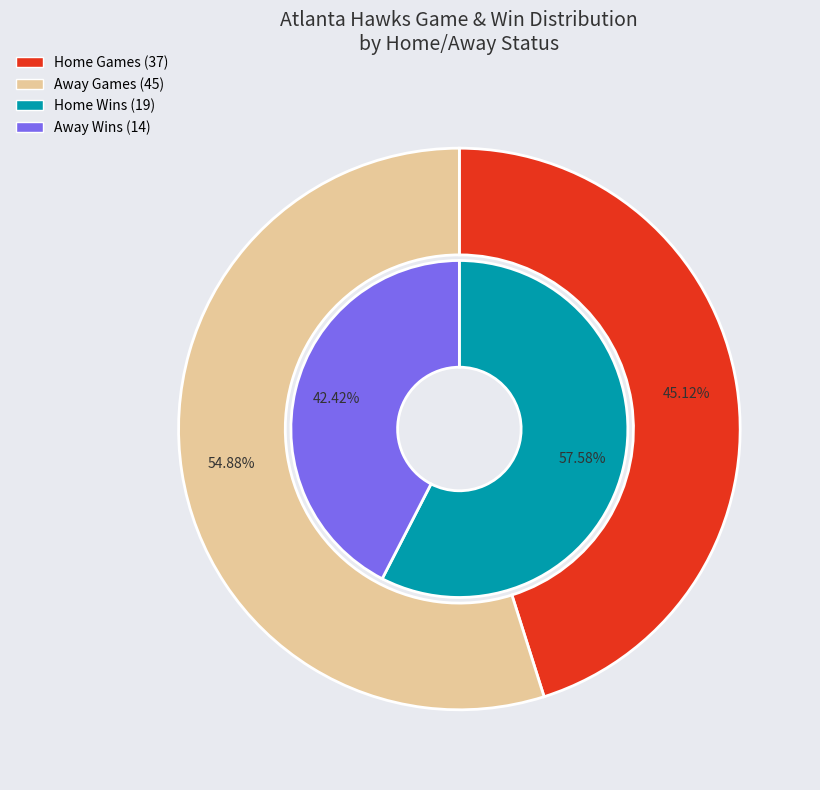

Which slice is the largest?

away